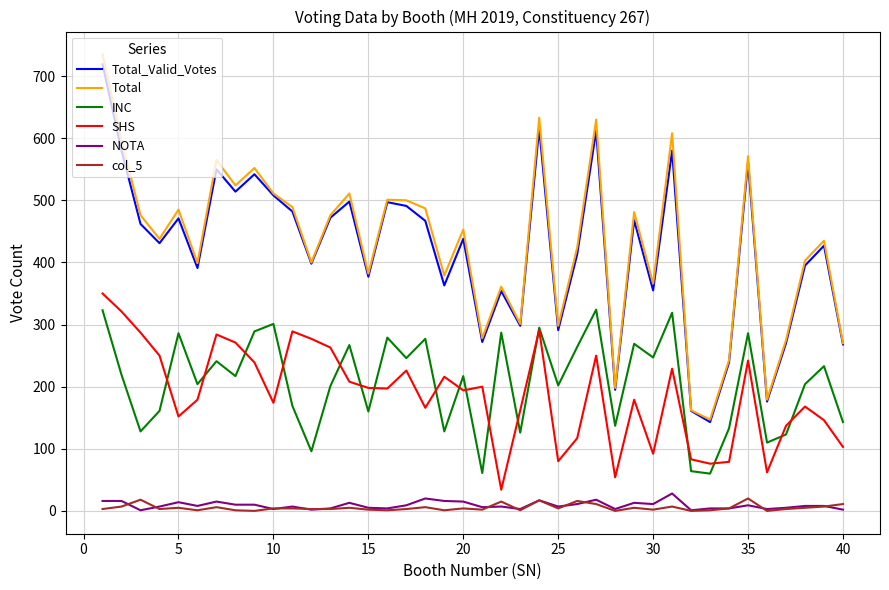

True or false: col_5 and SHS cross at least once.

False